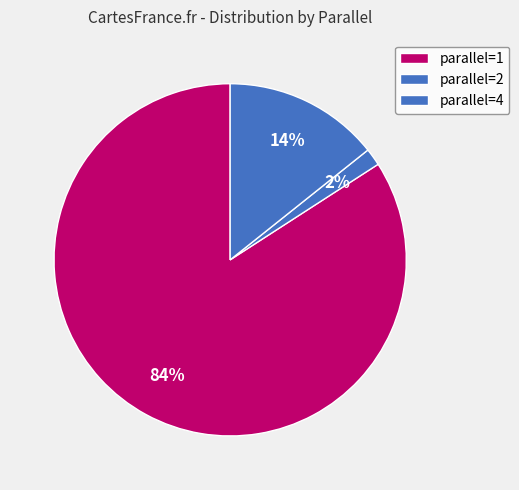

How many segments does this pie chart have?

3